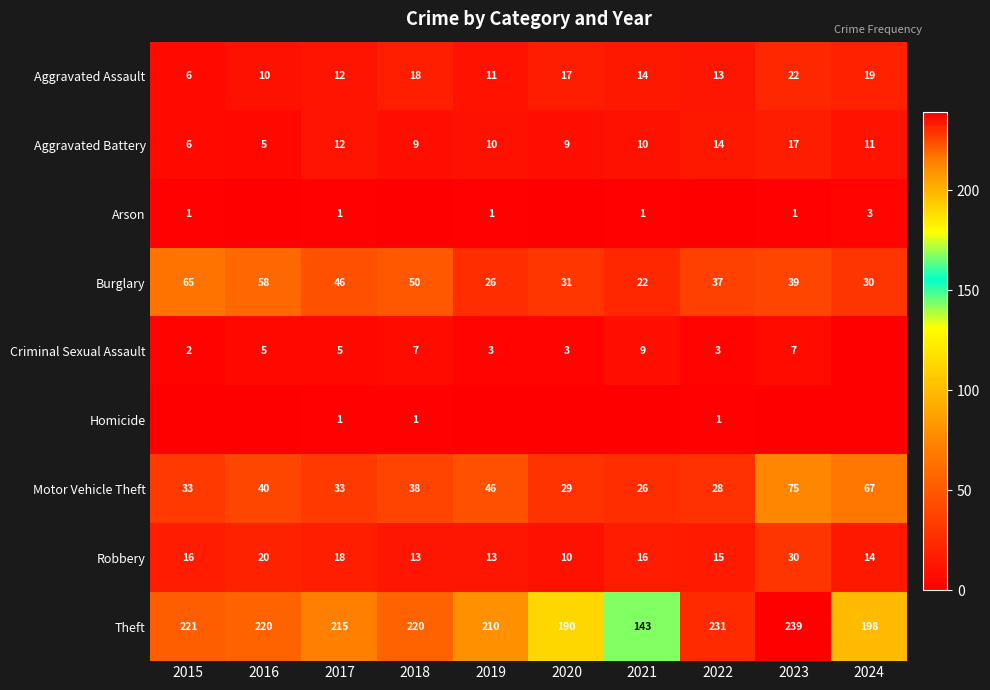

What is the sum of all Aggravated Battery values?

103